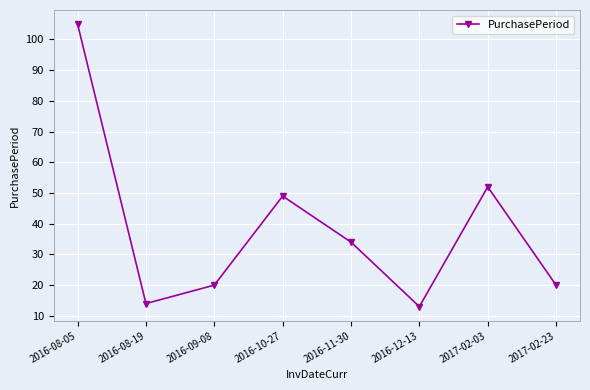

True or false: the data shows 34 at 2016-11-30.

True